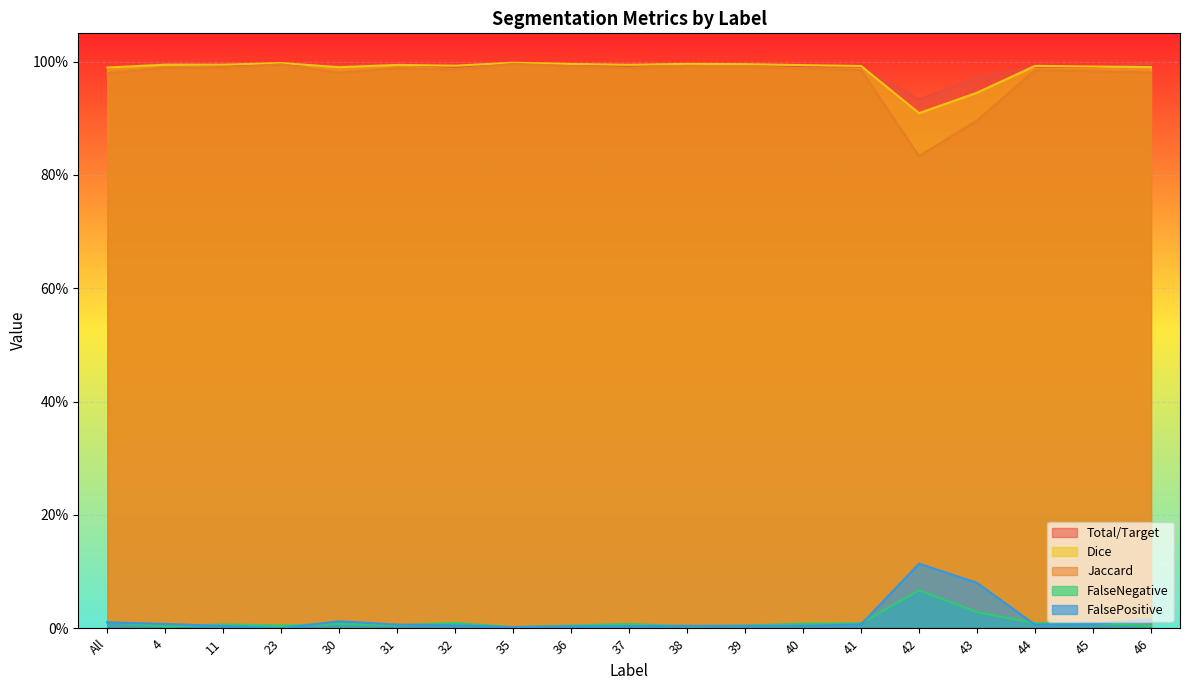

The Dice series shows 0.6 at 44. True or false?

False